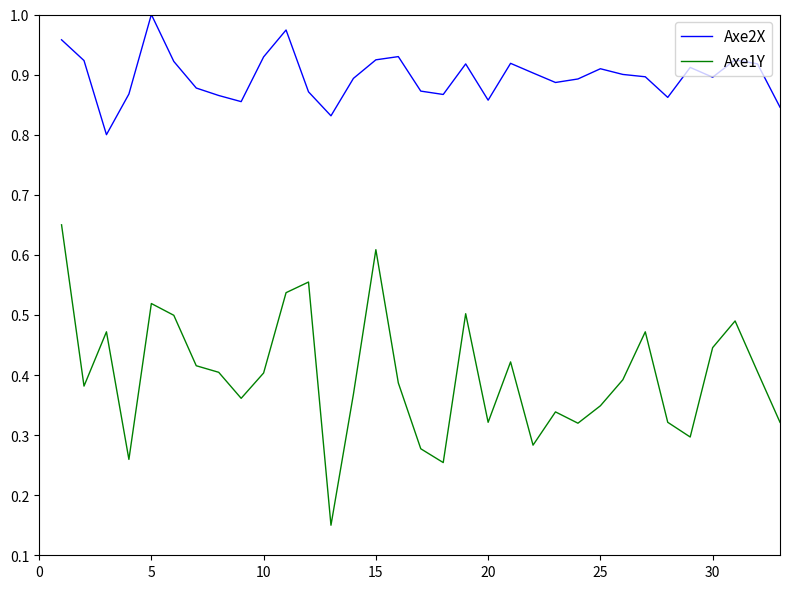

What is the sum of all Axe2X values?

29.6